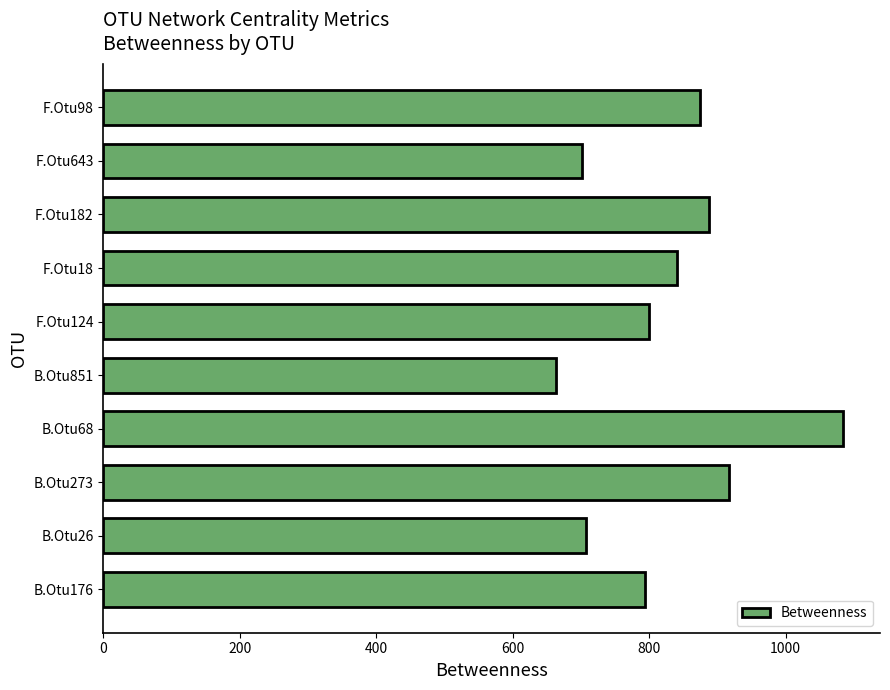

What is the difference between the maximum and minimum values?

421